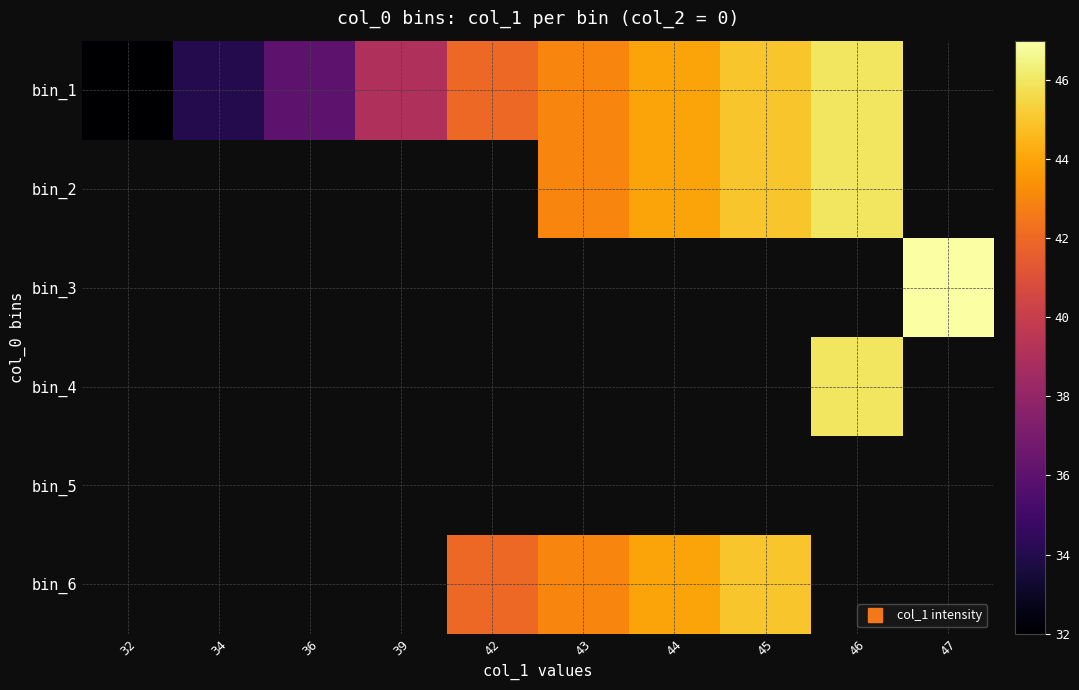

How many data points in bin_2 are above 43?

3